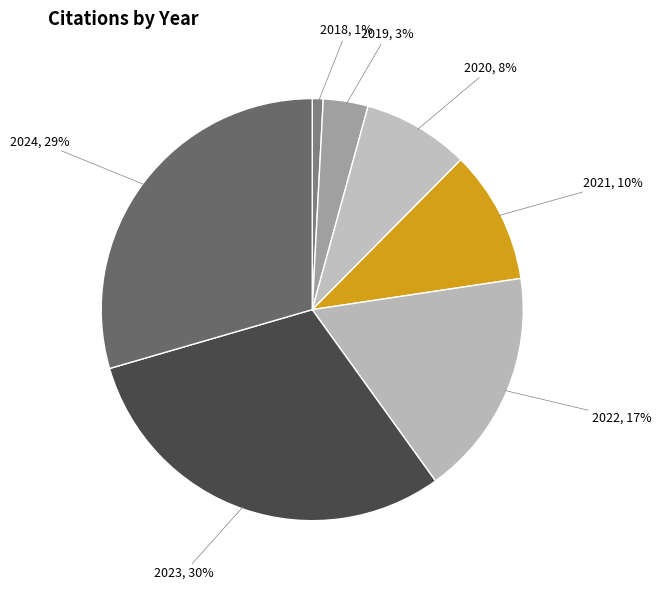

How many segments does this pie chart have?

7